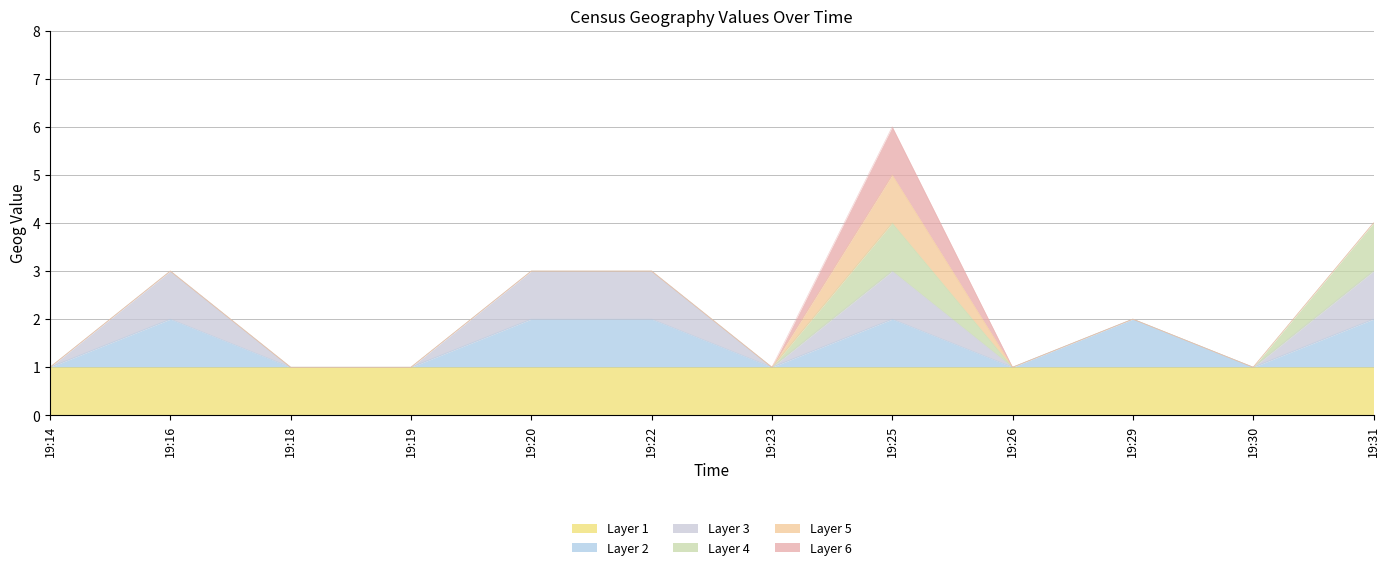

How many data points are less than 2?

6